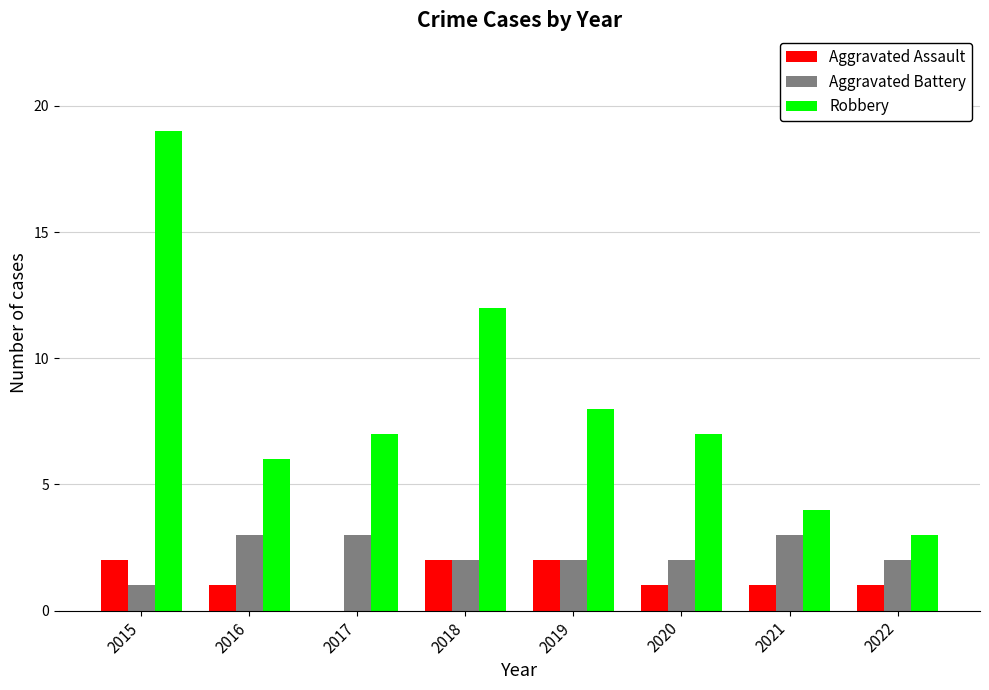

How many categories are shown in the chart?

8